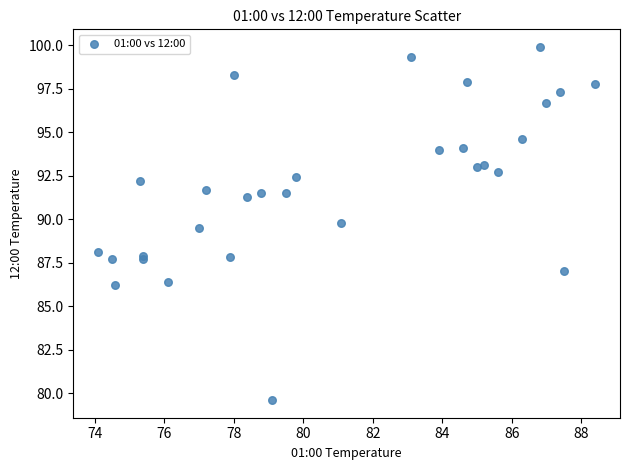

What Y value in the scatter plot is closest to 89?

89.5